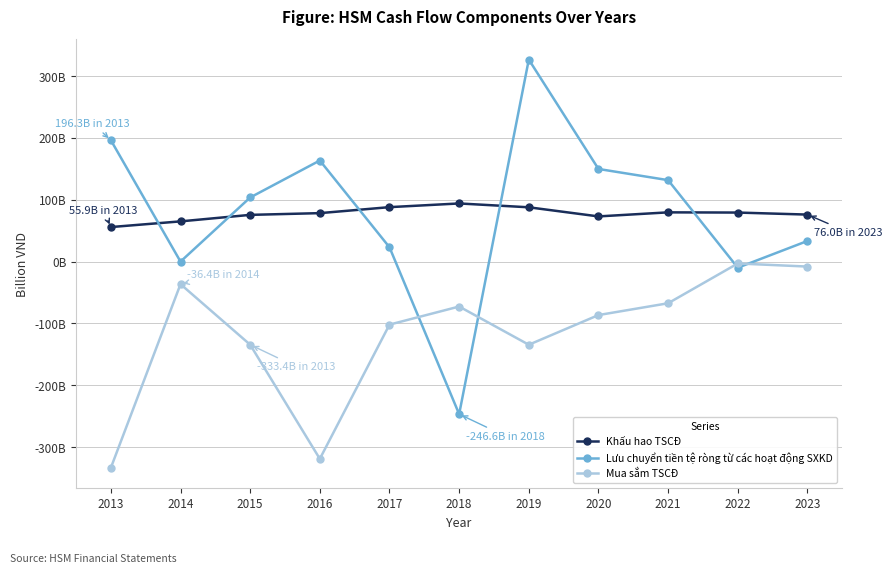

Rank the categories by Khấu hao TSCĐ value from highest to lowest.

2018, 2017, 2019, 2021, 2022, 2016, 2023, 2015, 2020, 2014, 2013